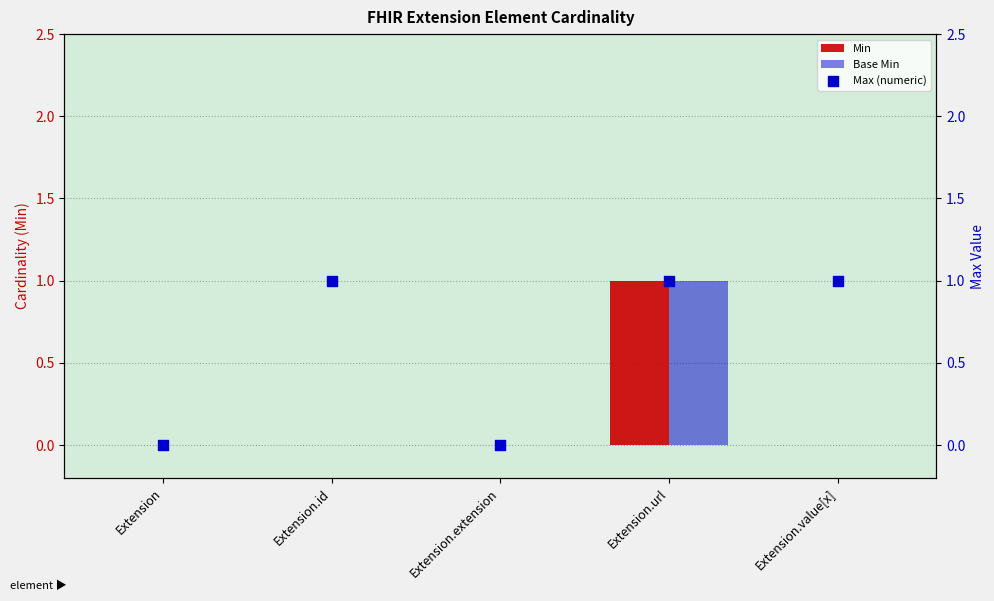

Which series reaches the maximum Y coordinate?

Min